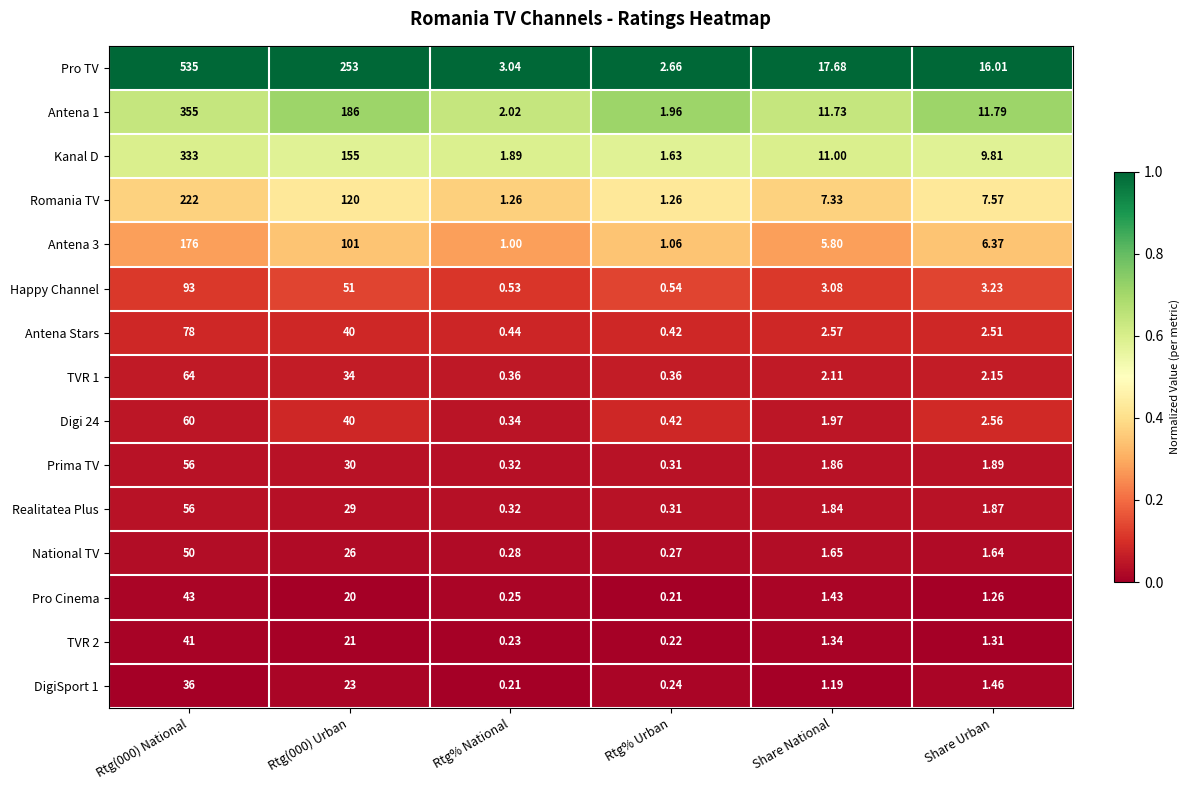

Which series has the widest spread of values?

Pro TV